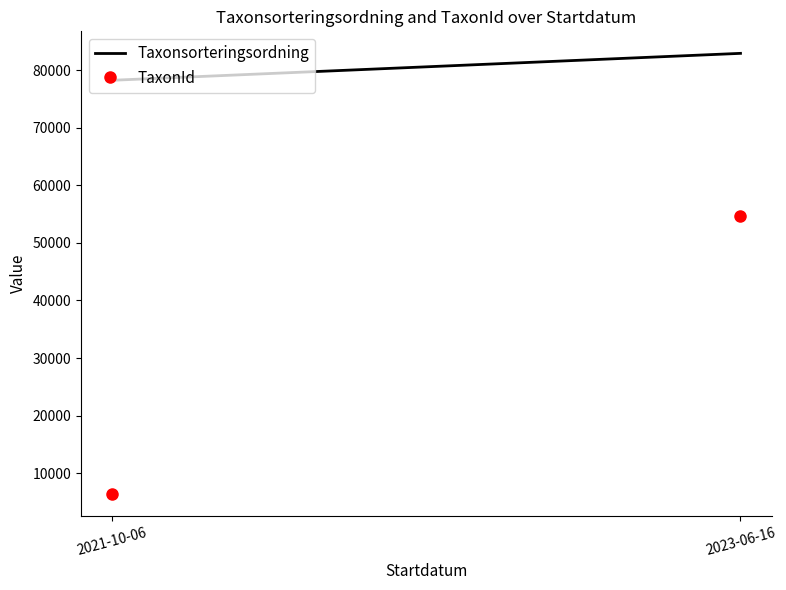

What is the difference between the TaxonId values at 2023-06-16 and 2021-10-06?

48277.4